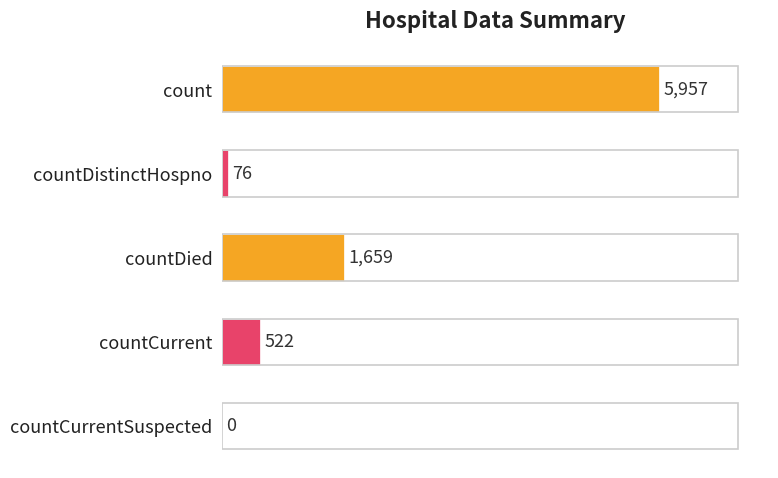

The value at countDistinctHospno is 76. True or false?

True